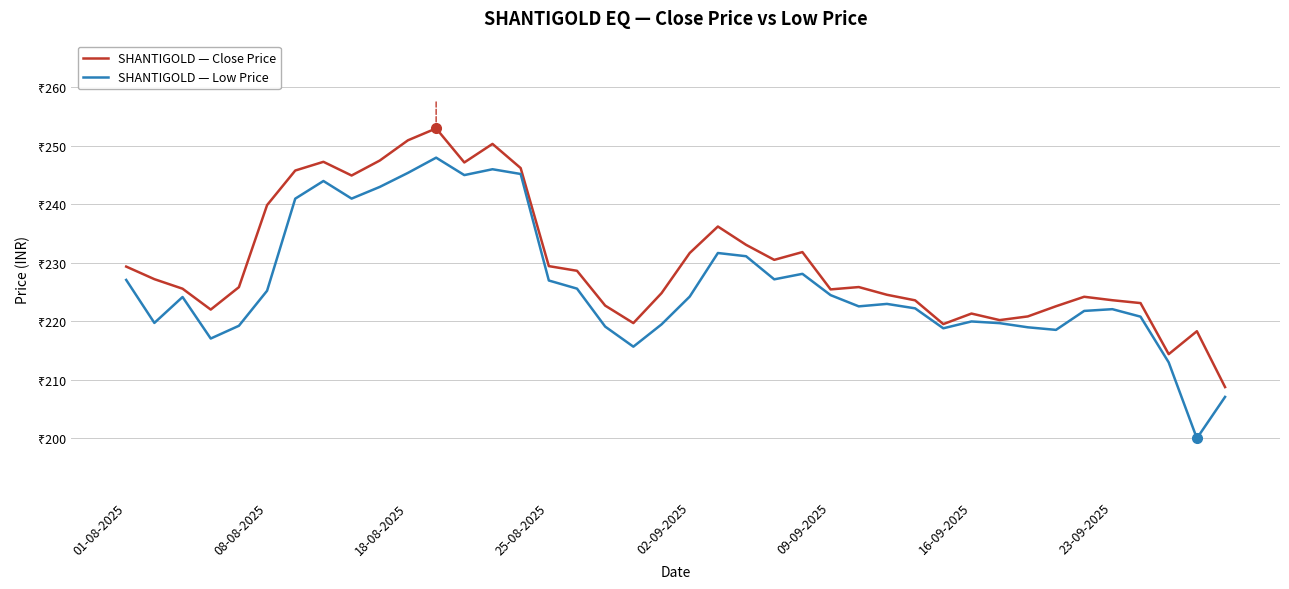

What are all the series names shown in the legend?

SHANTIGOLD — Close Price, SHANTIGOLD — Low Price